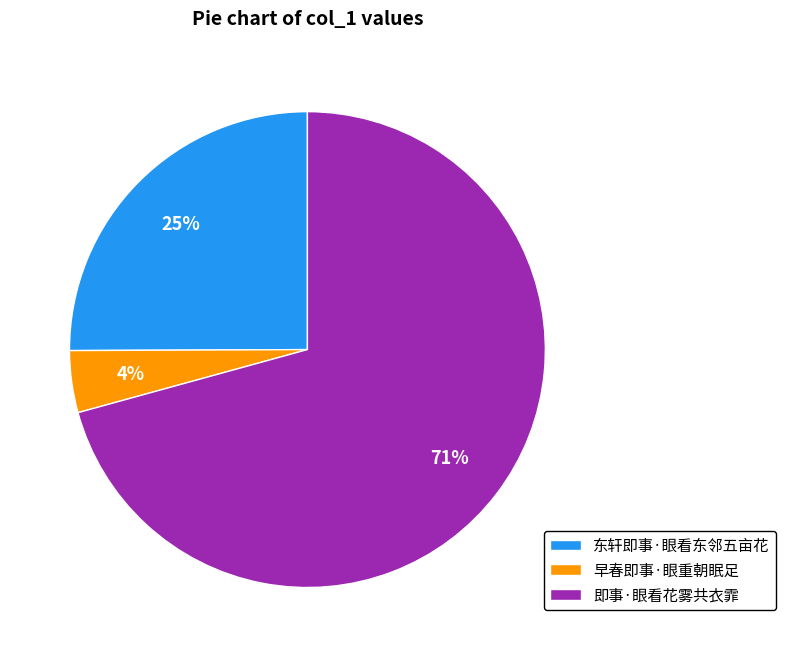

The 东轩即事·眼看东邻五亩花 slice represents 36% of the pie. True or false?

False